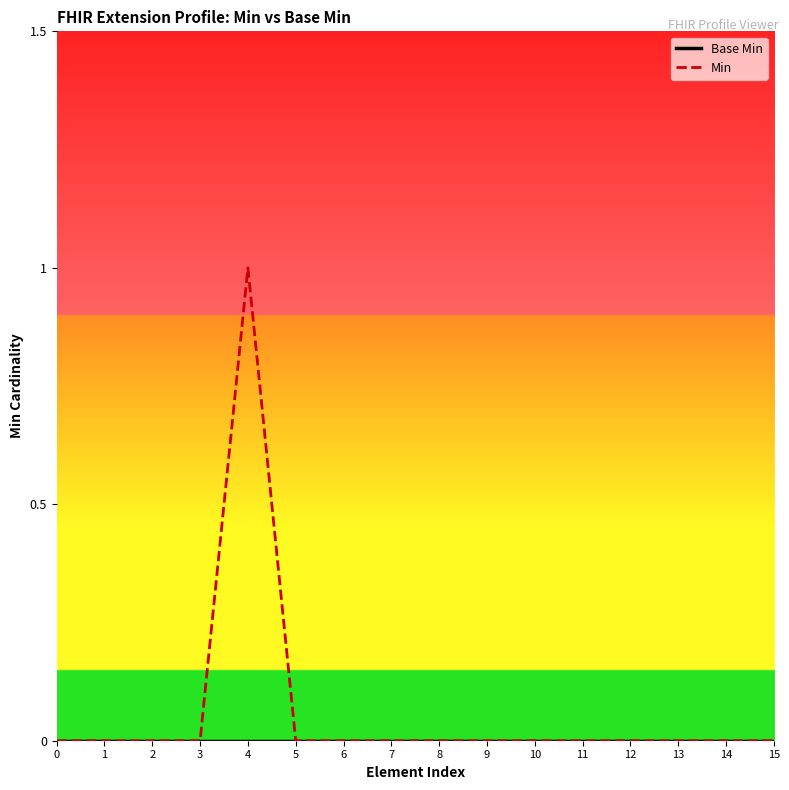

Count the Min values in the range 0 to 1.

16